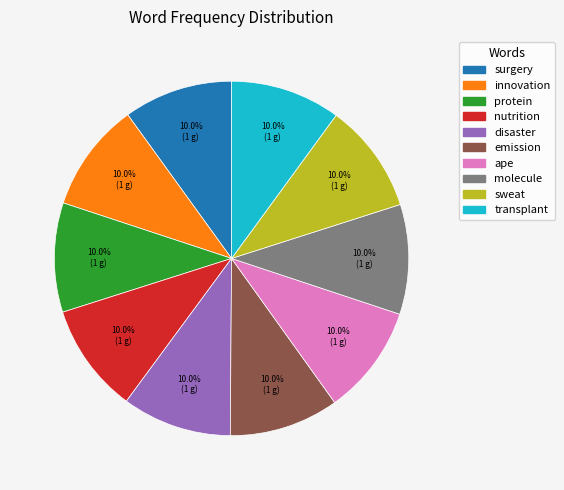

How many slices are in this pie chart?

10